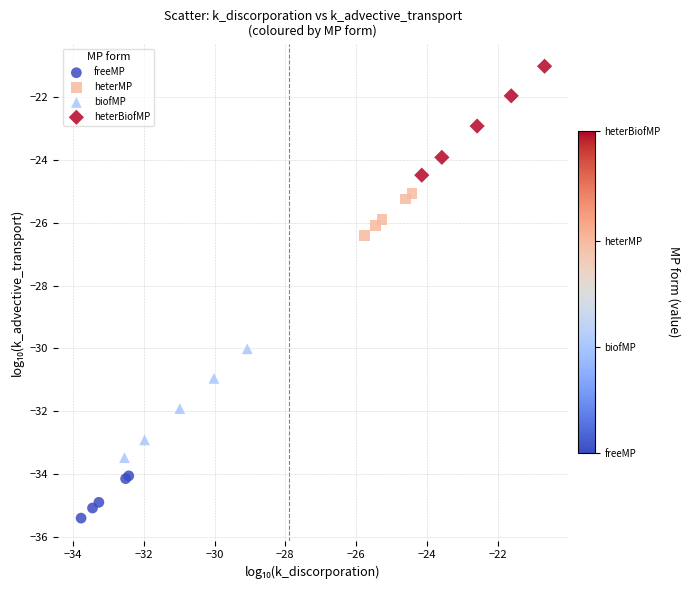

Which series has the largest Y range (max minus min)?

heterBiofMP